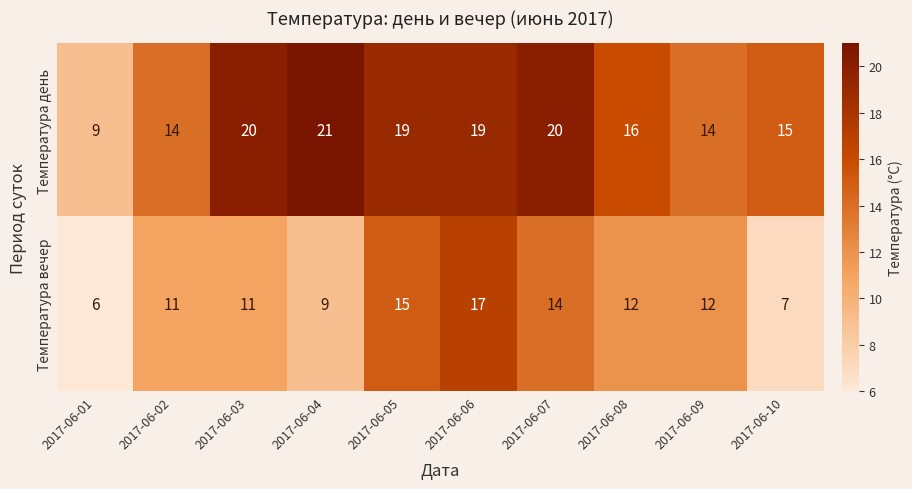

The value of Температура день at 2017-06-05 is 19. True or false?

True